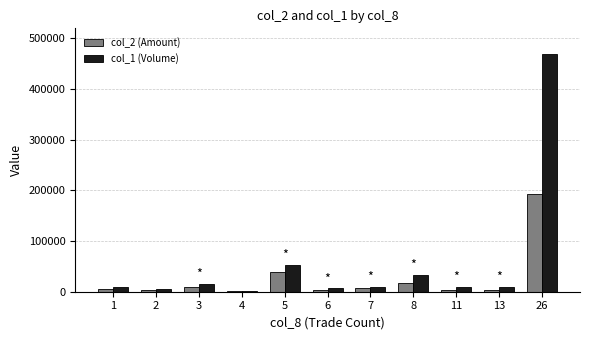

What is the total value across all series at 5?

92130